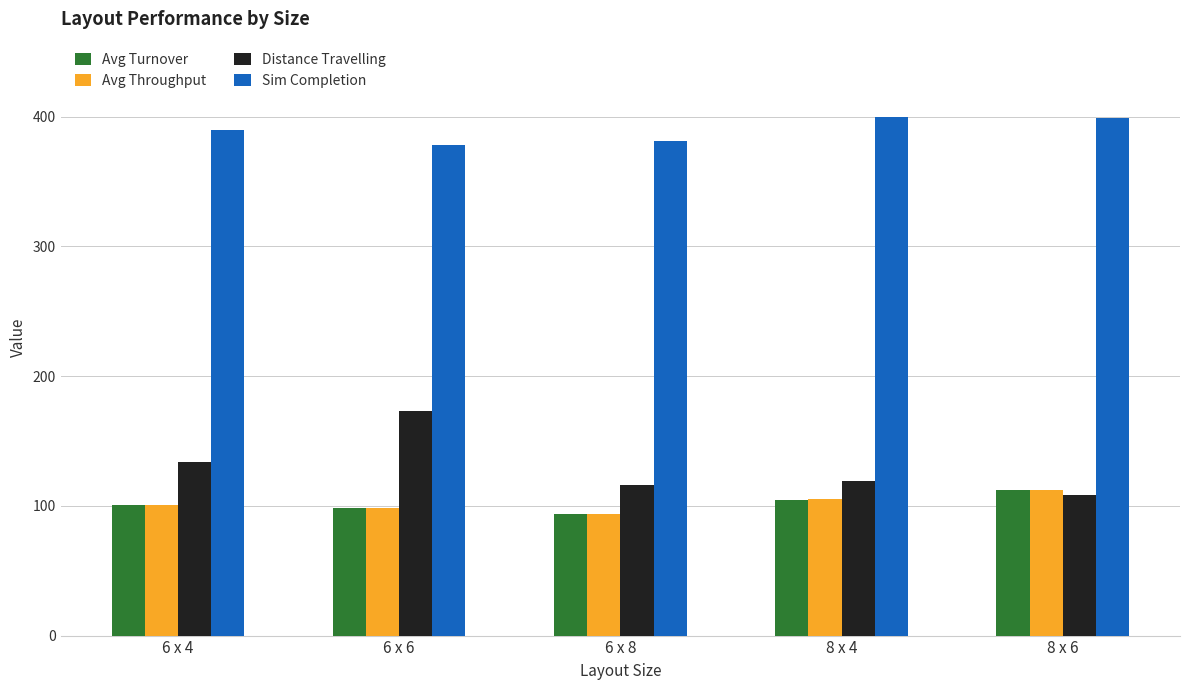

Which series has the largest total across all categories?

Sim Completion